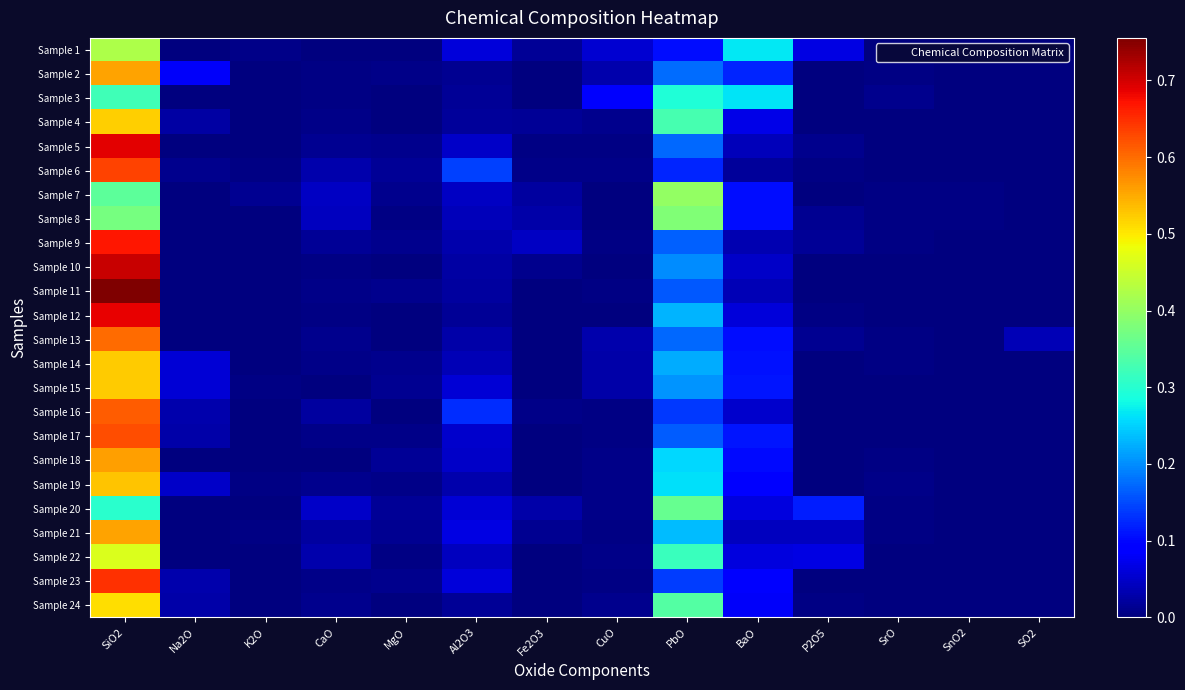

Reading left to right, transcribe all the data shown in this chart.

Sample 1: SiO2=0.4	Na2O=0.0	K2O=0.0	CaO=0.0	MgO=0.0	Al2O3=0.1	Fe2O3=0.0	CuO=0.1	PbO=0.1	BaO=0.3	P2O5=0.1	SrO=0.0	SnO2=0.0	SO2=0.0
Sample 2: SiO2=0.6	Na2O=0.1	K2O=0.0	CaO=0.0	MgO=0.0	Al2O3=0.0	Fe2O3=0.0	CuO=0.0	PbO=0.2	BaO=0.1	P2O5=0.0	SrO=0.0	SnO2=0.0	SO2=0.0
Sample 3: SiO2=0.3	Na2O=0.0	K2O=0.0	CaO=0.0	MgO=0.0	Al2O3=0.0	Fe2O3=0.0	CuO=0.1	PbO=0.3	BaO=0.3	P2O5=0.0	SrO=0.0	SnO2=0.0	SO2=0.0
Sample 4: SiO2=0.5	Na2O=0.0	K2O=0.0	CaO=0.0	MgO=0.0	Al2O3=0.0	Fe2O3=0.0	CuO=0.0	PbO=0.3	BaO=0.1	P2O5=0.0	SrO=0.0	SnO2=0.0	SO2=0.0
Sample 5: SiO2=0.7	Na2O=0.0	K2O=0.0	CaO=0.0	MgO=0.0	Al2O3=0.0	Fe2O3=0.0	CuO=0.0	PbO=0.2	BaO=0.0	P2O5=0.0	SrO=0.0	SnO2=0.0	SO2=0.0
Sample 6: SiO2=0.6	Na2O=0.0	K2O=0.0	CaO=0.0	MgO=0.0	Al2O3=0.1	Fe2O3=0.0	CuO=0.0	PbO=0.1	BaO=0.0	P2O5=0.0	SrO=0.0	SnO2=0.0	SO2=0.0
Sample 7: SiO2=0.4	Na2O=0.0	K2O=0.0	CaO=0.0	MgO=0.0	Al2O3=0.0	Fe2O3=0.0	CuO=0.0	PbO=0.4	BaO=0.1	P2O5=0.0	SrO=0.0	SnO2=0.0	SO2=0.0
Sample 8: SiO2=0.4	Na2O=0.0	K2O=0.0	CaO=0.0	MgO=0.0	Al2O3=0.0	Fe2O3=0.0	CuO=0.0	PbO=0.4	BaO=0.1	P2O5=0.0	SrO=0.0	SnO2=0.0	SO2=0.0
Sample 9: SiO2=0.7	Na2O=0.0	K2O=0.0	CaO=0.0	MgO=0.0	Al2O3=0.0	Fe2O3=0.0	CuO=0.0	PbO=0.2	BaO=0.0	P2O5=0.0	SrO=0.0	SnO2=0.0	SO2=0.0
Sample 10: SiO2=0.7	Na2O=0.0	K2O=0.0	CaO=0.0	MgO=0.0	Al2O3=0.0	Fe2O3=0.0	CuO=0.0	PbO=0.2	BaO=0.0	P2O5=0.0	SrO=0.0	SnO2=0.0	SO2=0.0
Sample 11: SiO2=0.8	Na2O=0.0	K2O=0.0	CaO=0.0	MgO=0.0	Al2O3=0.0	Fe2O3=0.0	CuO=0.0	PbO=0.2	BaO=0.0	P2O5=0.0	SrO=0.0	SnO2=0.0	SO2=0.0
Sample 12: SiO2=0.7	Na2O=0.0	K2O=0.0	CaO=0.0	MgO=0.0	Al2O3=0.0	Fe2O3=0.0	CuO=0.0	PbO=0.2	BaO=0.1	P2O5=0.0	SrO=0.0	SnO2=0.0	SO2=0.0
Sample 13: SiO2=0.6	Na2O=0.0	K2O=0.0	CaO=0.0	MgO=0.0	Al2O3=0.0	Fe2O3=0.0	CuO=0.0	PbO=0.2	BaO=0.1	P2O5=0.0	SrO=0.0	SnO2=0.0	SO2=0.0
Sample 14: SiO2=0.5	Na2O=0.1	K2O=0.0	CaO=0.0	MgO=0.0	Al2O3=0.0	Fe2O3=0.0	CuO=0.0	PbO=0.2	BaO=0.1	P2O5=0.0	SrO=0.0	SnO2=0.0	SO2=0.0
Sample 15: SiO2=0.5	Na2O=0.1	K2O=0.0	CaO=0.0	MgO=0.0	Al2O3=0.1	Fe2O3=0.0	CuO=0.0	PbO=0.2	BaO=0.1	P2O5=0.0	SrO=0.0	SnO2=0.0	SO2=0.0
Sample 16: SiO2=0.6	Na2O=0.0	K2O=0.0	CaO=0.0	MgO=0.0	Al2O3=0.1	Fe2O3=0.0	CuO=0.0	PbO=0.1	BaO=0.1	P2O5=0.0	SrO=0.0	SnO2=0.0	SO2=0.0
Sample 17: SiO2=0.6	Na2O=0.0	K2O=0.0	CaO=0.0	MgO=0.0	Al2O3=0.1	Fe2O3=0.0	CuO=0.0	PbO=0.2	BaO=0.1	P2O5=0.0	SrO=0.0	SnO2=0.0	SO2=0.0
Sample 18: SiO2=0.6	Na2O=0.0	K2O=0.0	CaO=0.0	MgO=0.0	Al2O3=0.0	Fe2O3=0.0	CuO=0.0	PbO=0.3	BaO=0.1	P2O5=0.0	SrO=0.0	SnO2=0.0	SO2=0.0
Sample 19: SiO2=0.5	Na2O=0.0	K2O=0.0	CaO=0.0	MgO=0.0	Al2O3=0.0	Fe2O3=0.0	CuO=0.0	PbO=0.3	BaO=0.1	P2O5=0.0	SrO=0.0	SnO2=0.0	SO2=0.0
Sample 20: SiO2=0.3	Na2O=0.0	K2O=0.0	CaO=0.0	MgO=0.0	Al2O3=0.1	Fe2O3=0.0	CuO=0.0	PbO=0.4	BaO=0.1	P2O5=0.1	SrO=0.0	SnO2=0.0	SO2=0.0
Sample 21: SiO2=0.6	Na2O=0.0	K2O=0.0	CaO=0.0	MgO=0.0	Al2O3=0.1	Fe2O3=0.0	CuO=0.0	PbO=0.2	BaO=0.0	P2O5=0.0	SrO=0.0	SnO2=0.0	SO2=0.0
Sample 22: SiO2=0.5	Na2O=0.0	K2O=0.0	CaO=0.0	MgO=0.0	Al2O3=0.0	Fe2O3=0.0	CuO=0.0	PbO=0.3	BaO=0.1	P2O5=0.1	SrO=0.0	SnO2=0.0	SO2=0.0
Sample 23: SiO2=0.6	Na2O=0.0	K2O=0.0	CaO=0.0	MgO=0.0	Al2O3=0.1	Fe2O3=0.0	CuO=0.0	PbO=0.1	BaO=0.1	P2O5=0.0	SrO=0.0	SnO2=0.0	SO2=0.0
Sample 24: SiO2=0.5	Na2O=0.0	K2O=0.0	CaO=0.0	MgO=0.0	Al2O3=0.0	Fe2O3=0.0	CuO=0.0	PbO=0.3	BaO=0.1	P2O5=0.0	SrO=0.0	SnO2=0.0	SO2=0.0